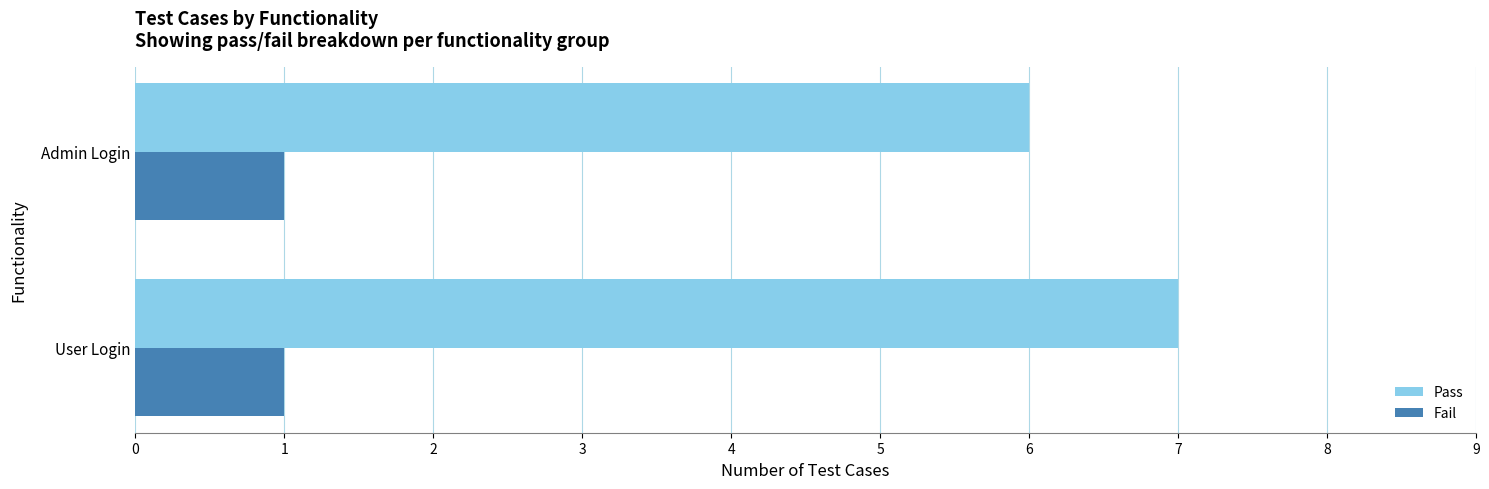

True or false: Fail has a value of 1 at User Login.

True